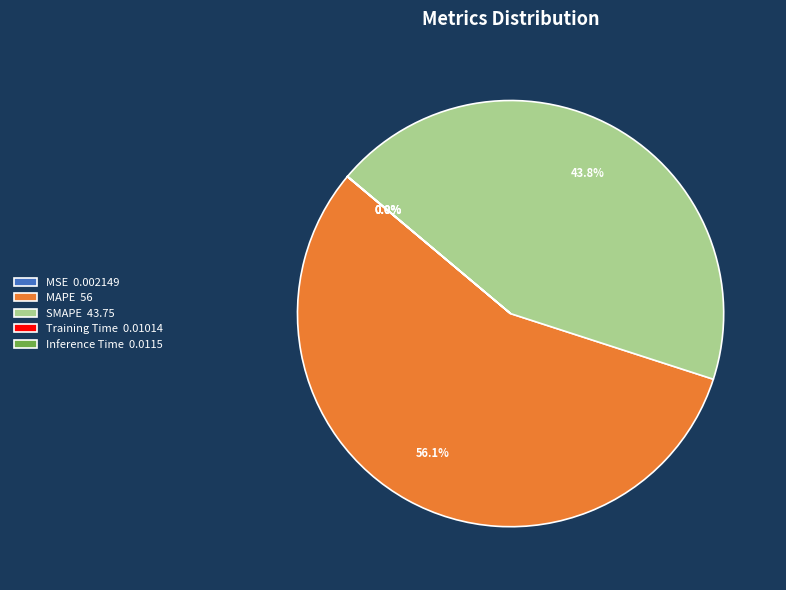

Is there a majority slice in this chart?

Yes